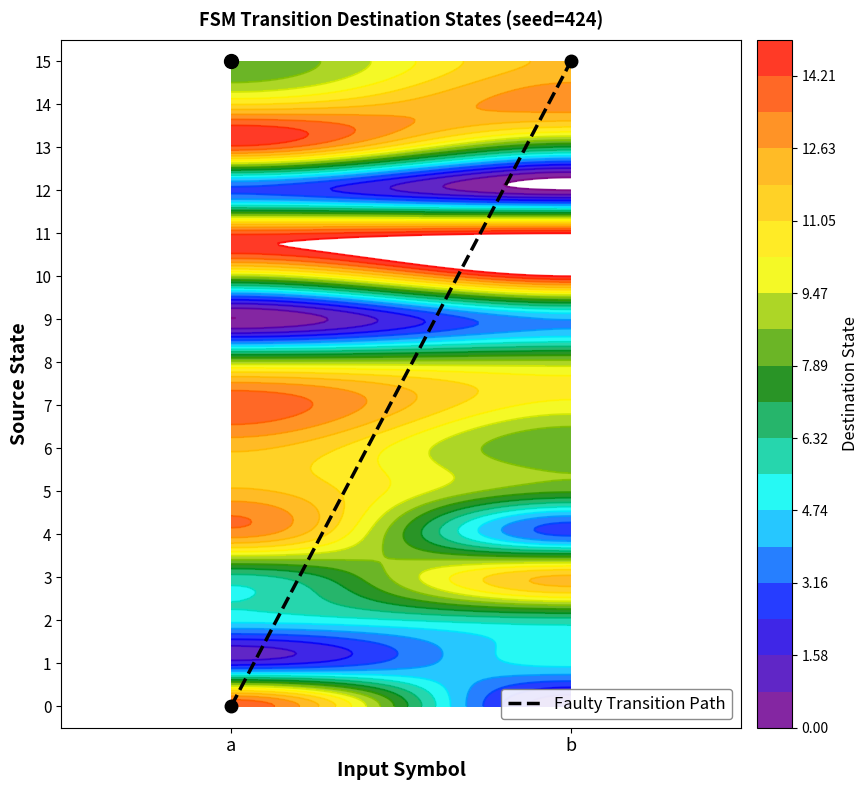

What is the total value across all series at 0?

146